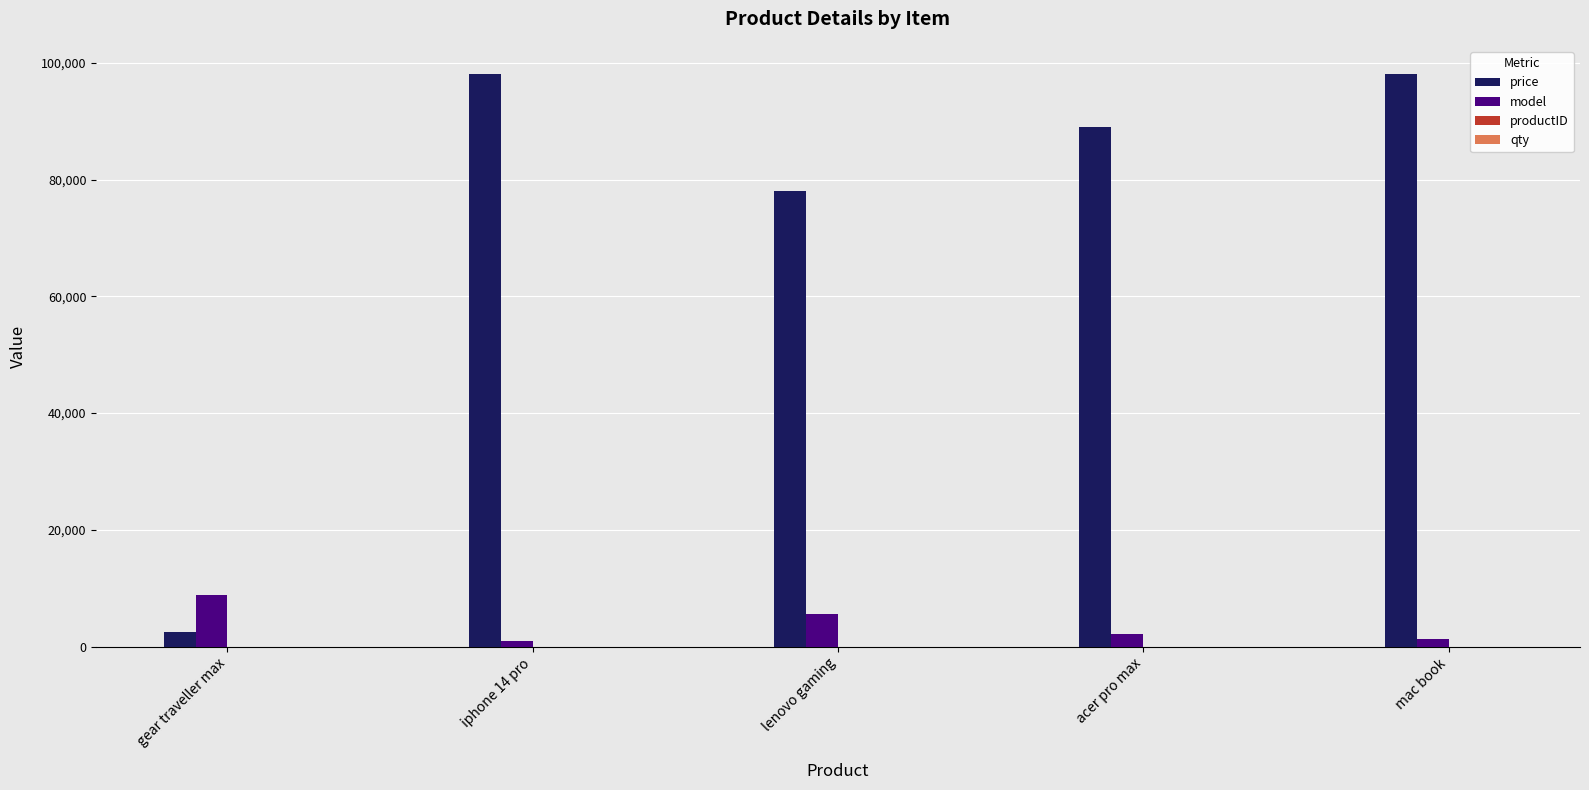

At which label is price closest to 50250?

lenovo gaming